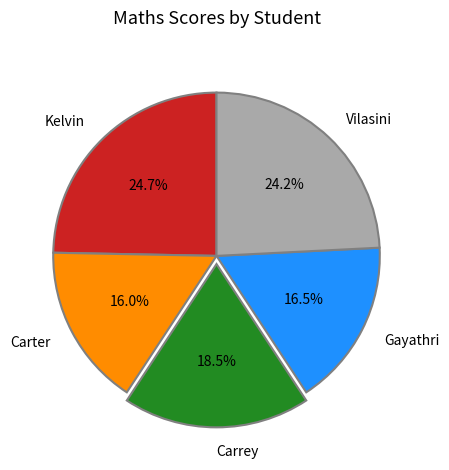

Approximately how many times larger is the value at Gayathri compared to Carrey?

0.9